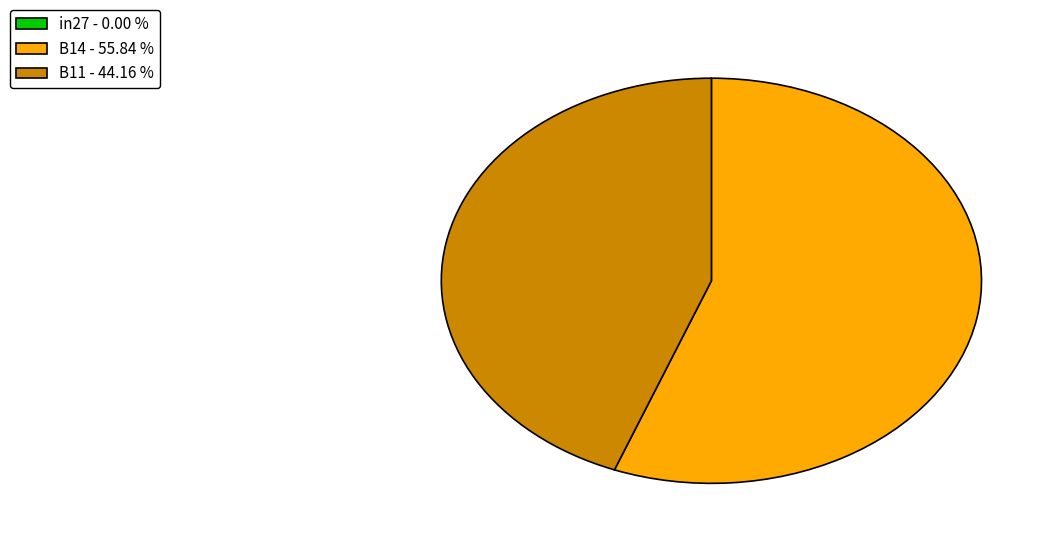

Which category has the biggest portion of the pie?

B14